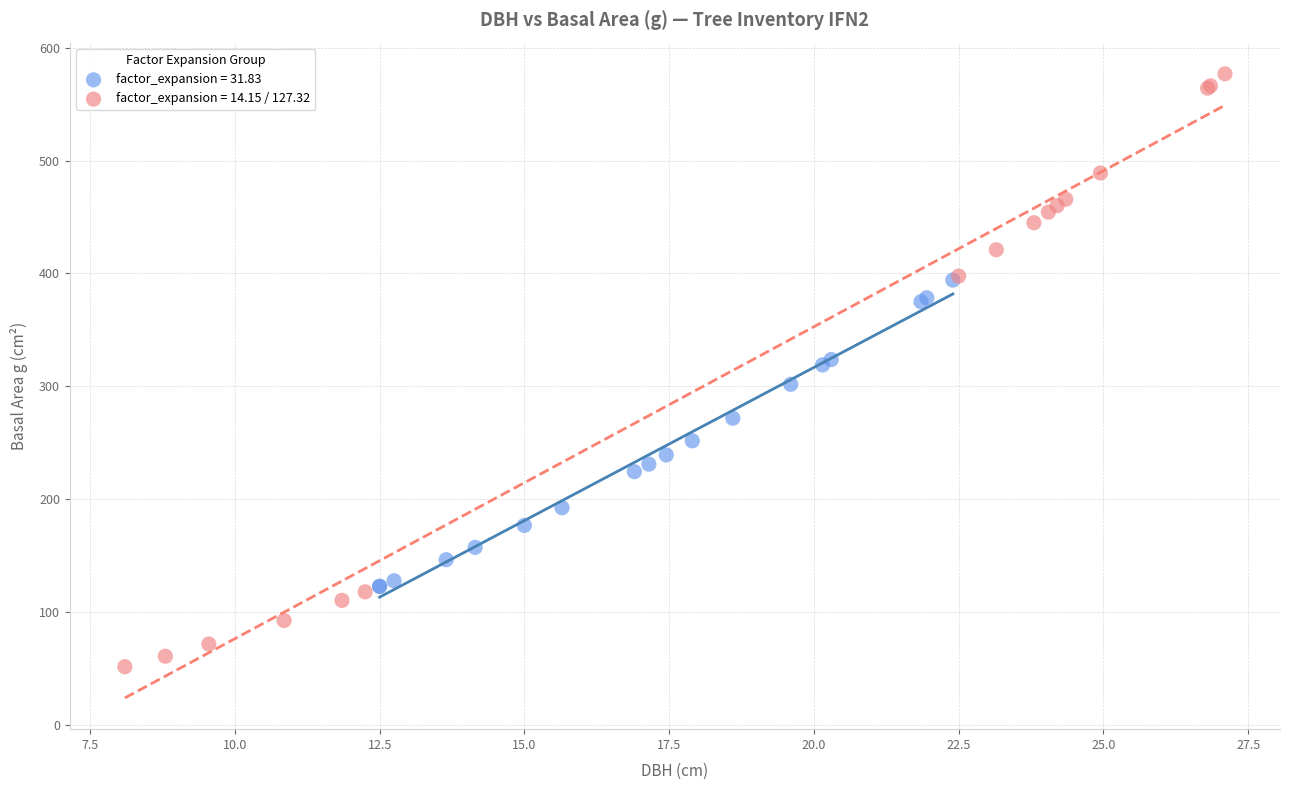

Which series contains the highest Y value?

factor_expansion = 14.15 / 127.32